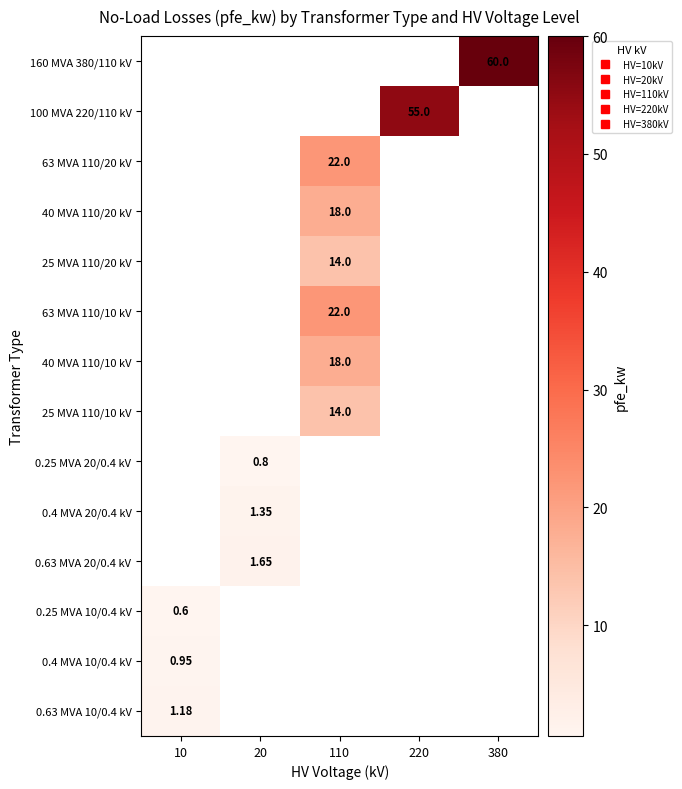

Count the number of data series in this chart.

14